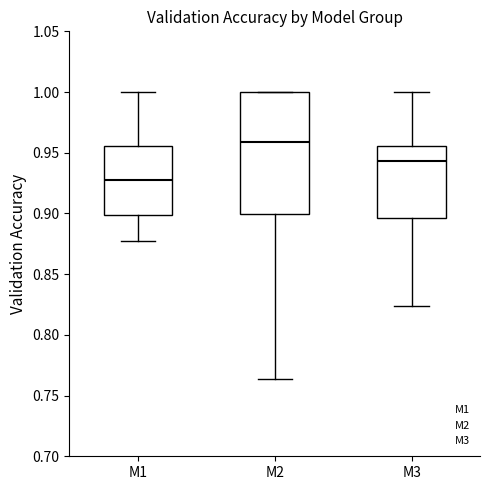

Where does the lower whisker of the box for M2 end on the y-axis? The values are not printed on the chart, so give them approximately, as read against the axis.

0.765